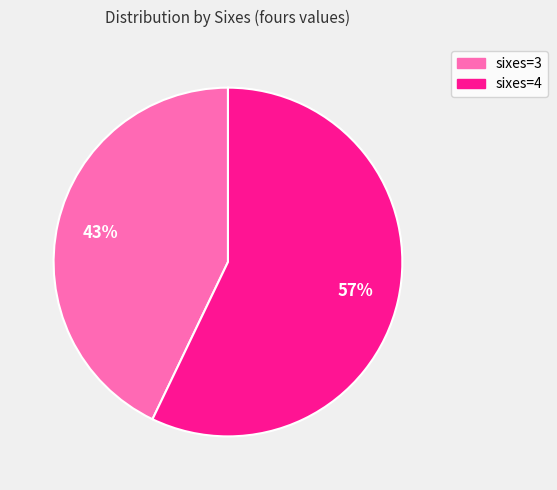

To the nearest percent, what is the average slice percentage?

50%